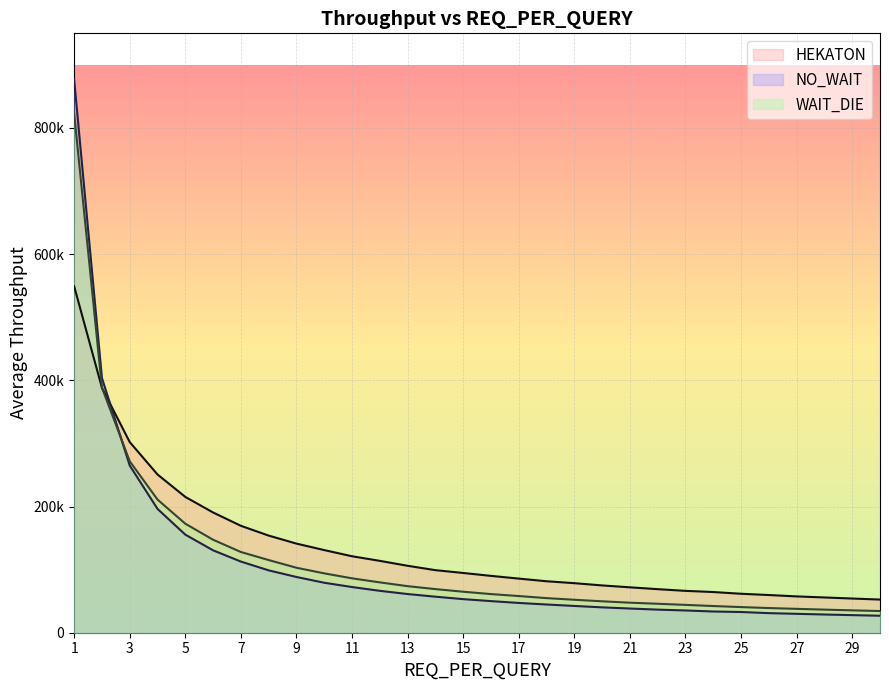

What is the minimum value for WAIT_DIE?

34385.8